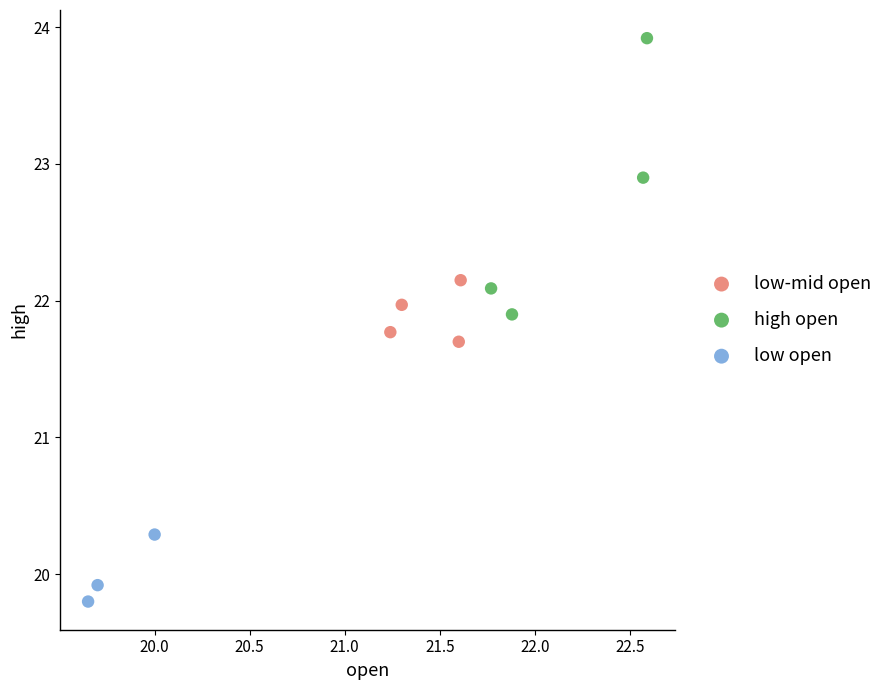

Which series contains the lowest Y value?

low open